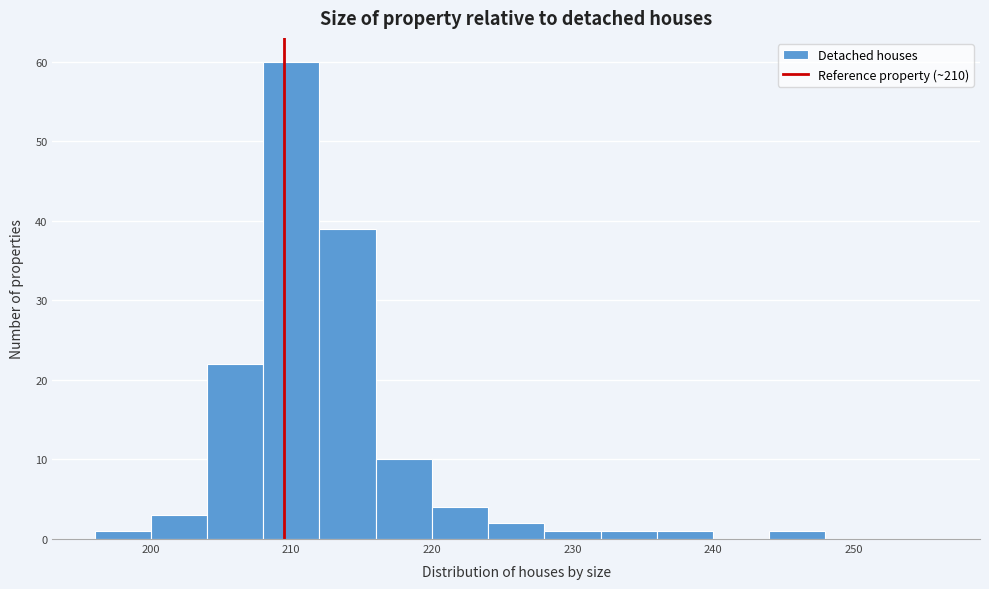

Over which range of the x-axis is the bar tallest?

208 to 212